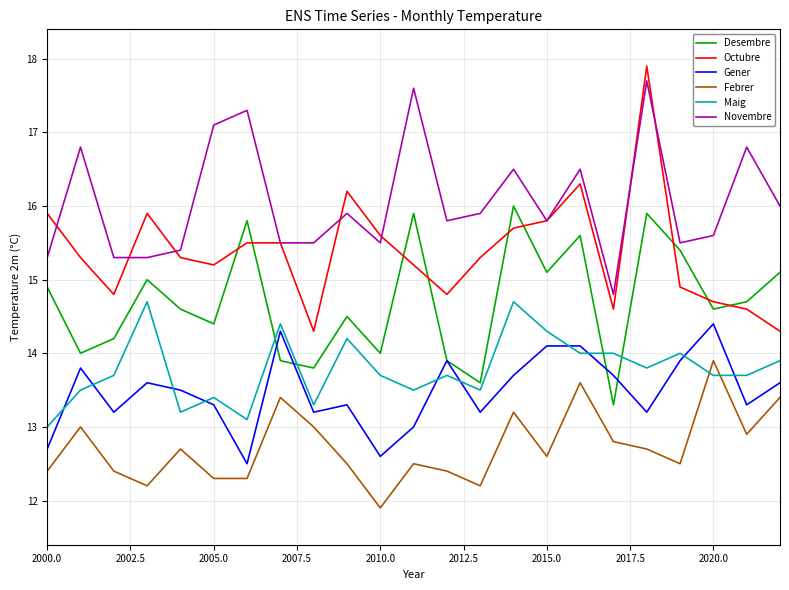

Which series has the widest spread of values?

Octubre